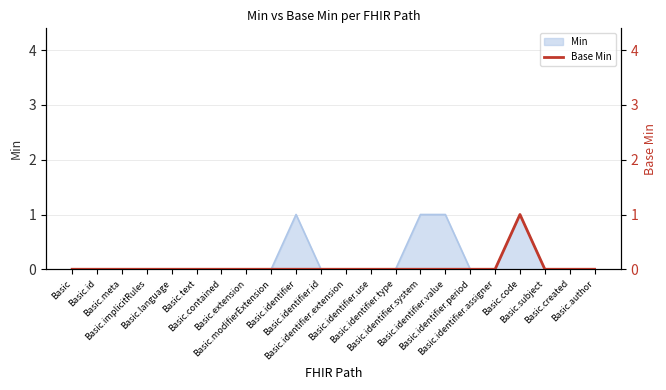

List the labels in order of value, smallest first.

Basic, Basic.id, Basic.meta, Basic.implicitRules, Basic.language, Basic.text, Basic.contained, Basic.extension, Basic.modifierExtension, Basic.identifier, Basic.identifier.id, Basic.identifier.extension, Basic.identifier.use, Basic.identifier.type, Basic.identifier.system, Basic.identifier.value, Basic.identifier.period, Basic.identifier.assigner, Basic.subject, Basic.created, Basic.author, Basic.code